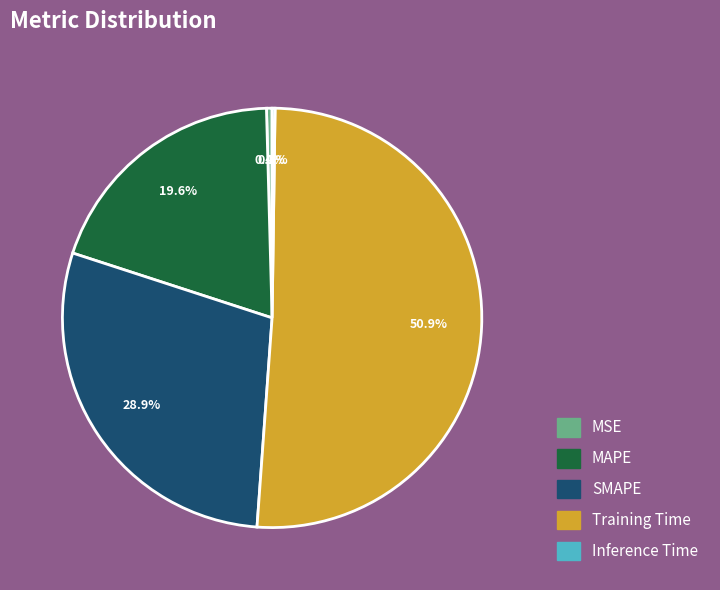

Which category accounts for the majority?

Training Time